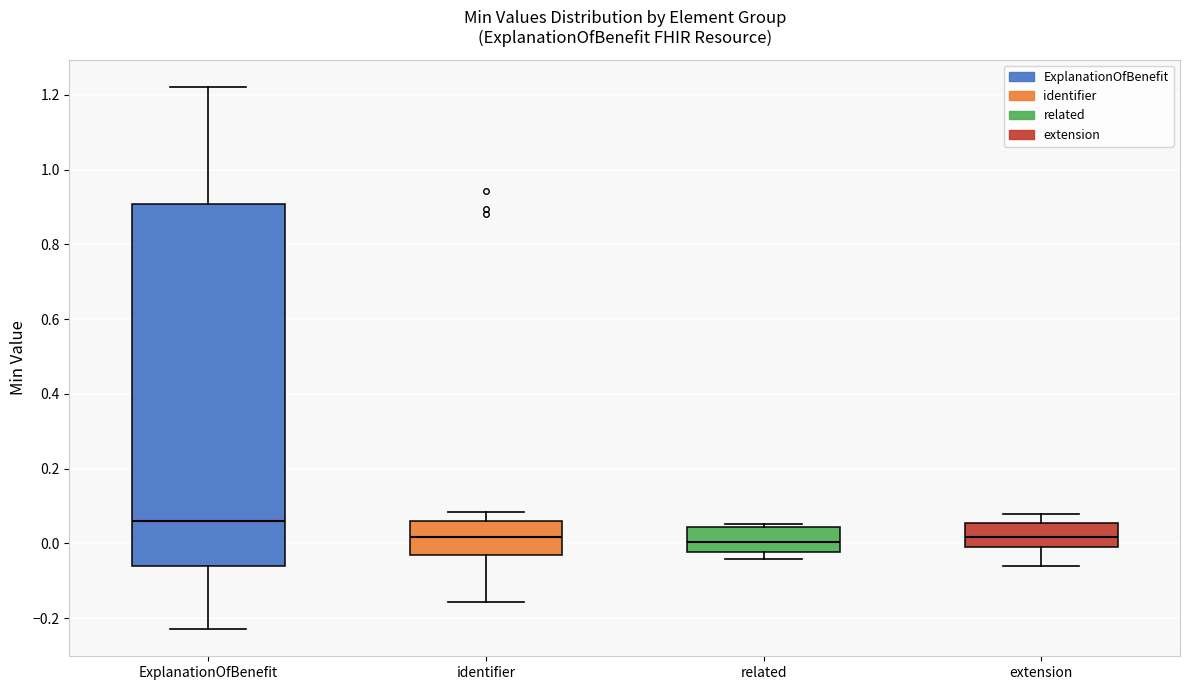

Reading left to right, transcribe this box plot: for each box, give where its median line is, the range the box spans, and where its two whiskers end, as read against the y-axis. The values are not printed on the chart, so give them approximately, as read against the axis.

ExplanationOfBenefit: median 0.06, box -0.06 to 0.90, whiskers -0.22 to 1.22
identifier: median 0.02, box -0.04 to 0.06, whiskers -0.16 to 0.08
related: median 0.00, box -0.02 to 0.04, whiskers -0.04 to 0.06
extension: median 0.02, box -0.02 to 0.06, whiskers -0.06 to 0.08